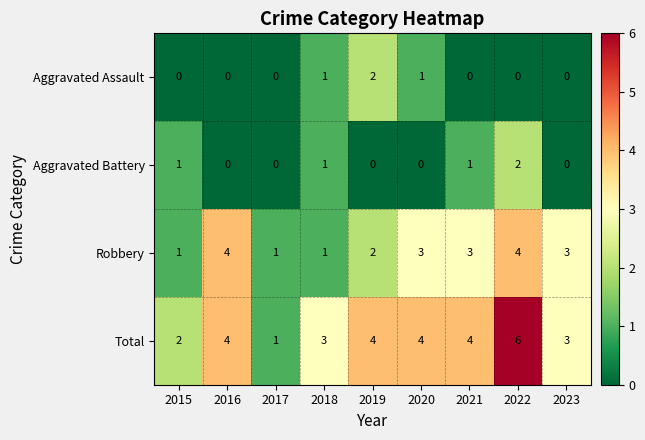

Which series has the widest spread of values?

Total